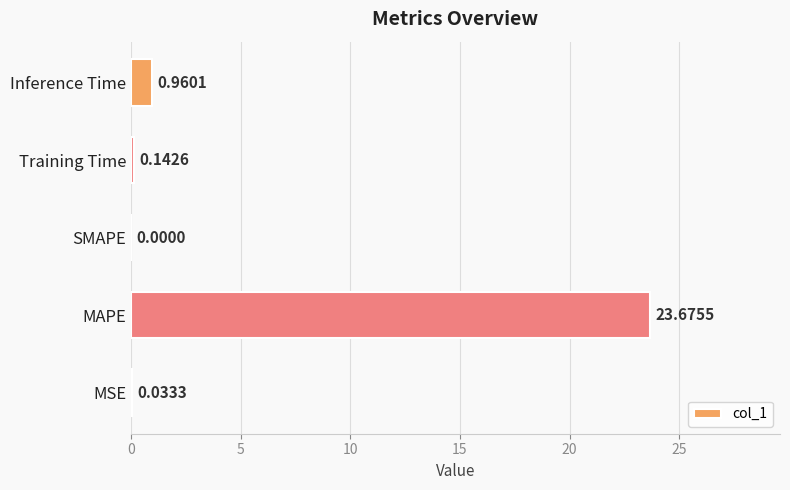

Are the bars horizontal?

Yes